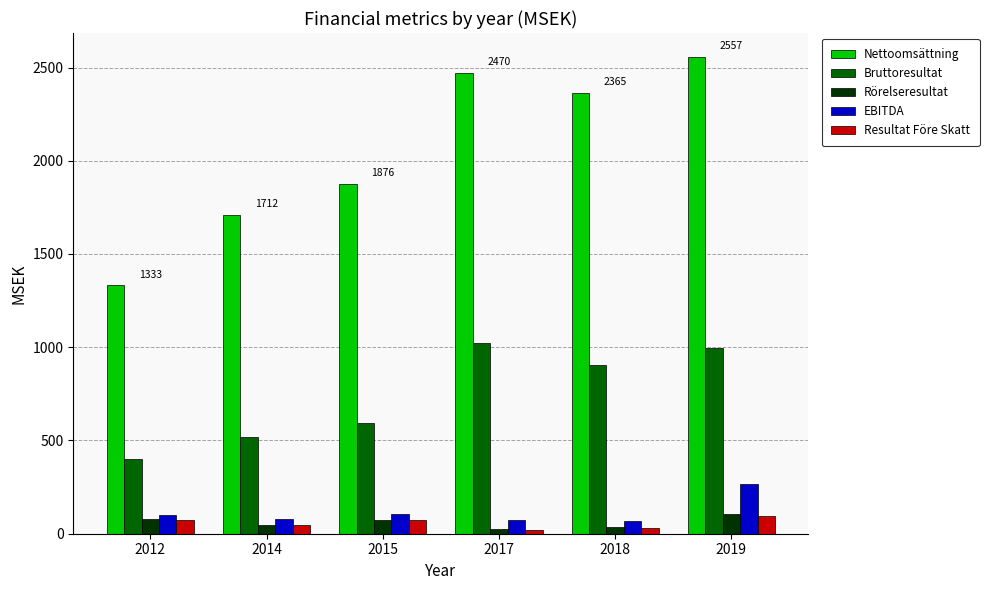

Is it true that Bruttoresultat equals 143.9 at 2014?

False